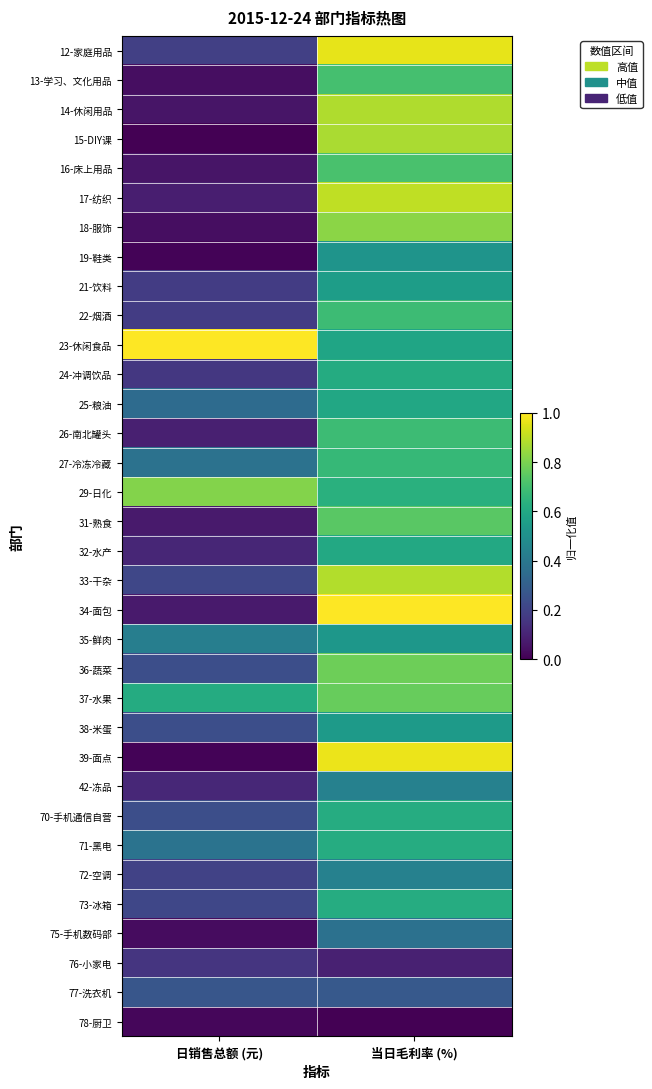

At how many categories does at least one series exceed 0?

2